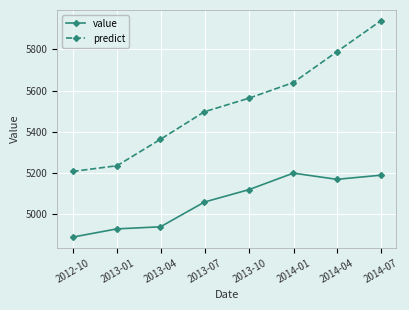

True or false: predict and value intersect in this chart.

False